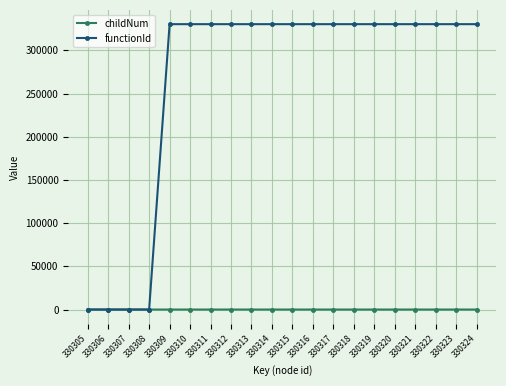

Which series has the widest spread of values?

functionId